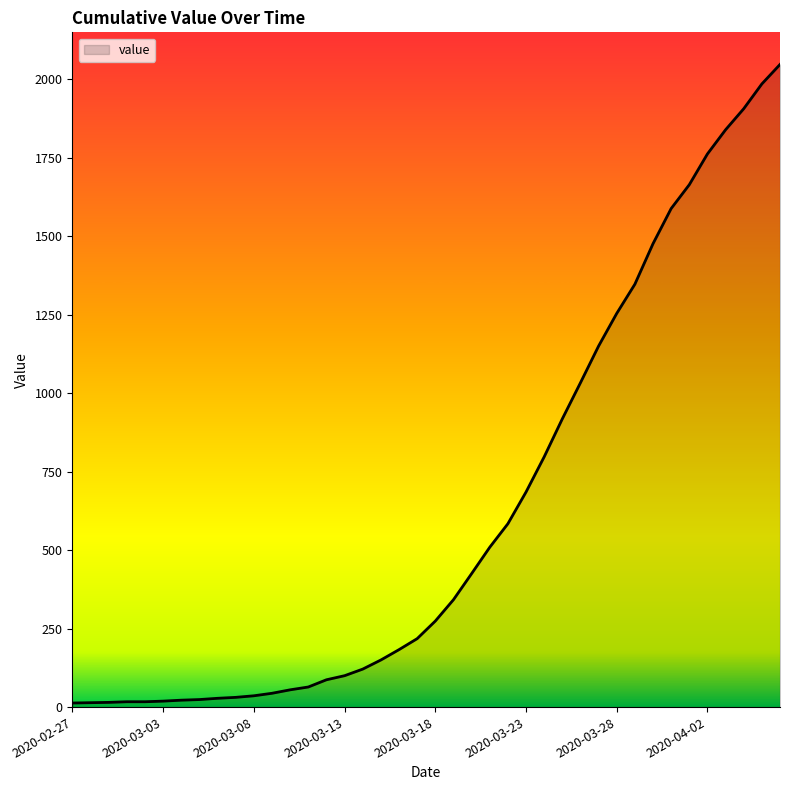

What is the maximum value shown in the chart?

2047